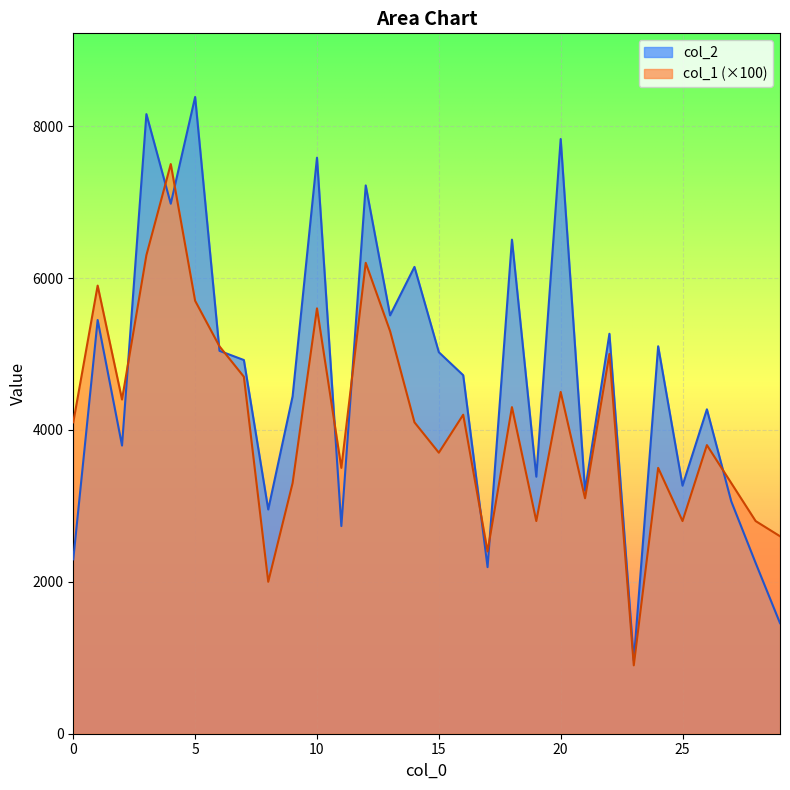

What is the approximate value of col_2 at 28, to the nearest 100?

2200